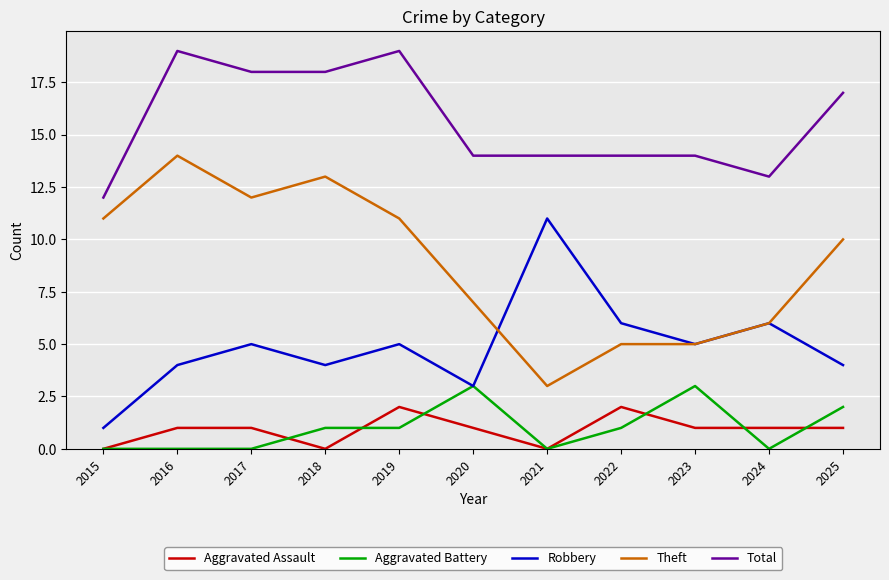

Count the Aggravated Assault values in the range 0 to 1.

9